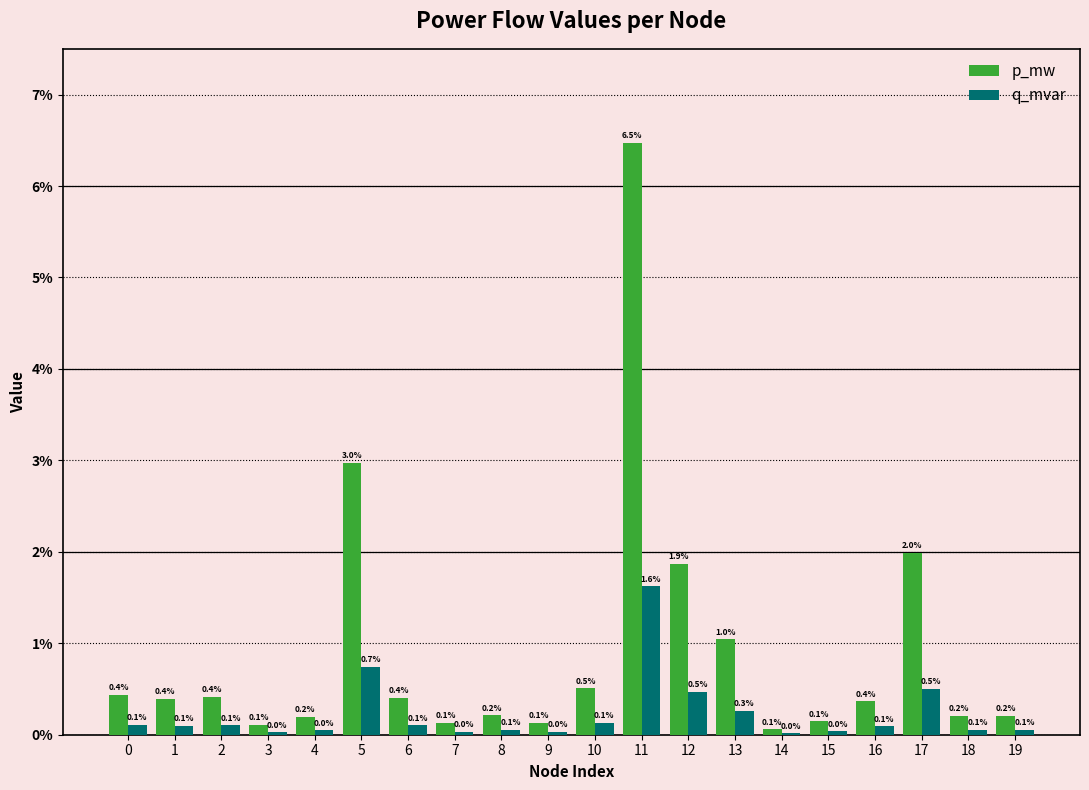

The value of p_mw at 17 is 0.0. True or false?

False